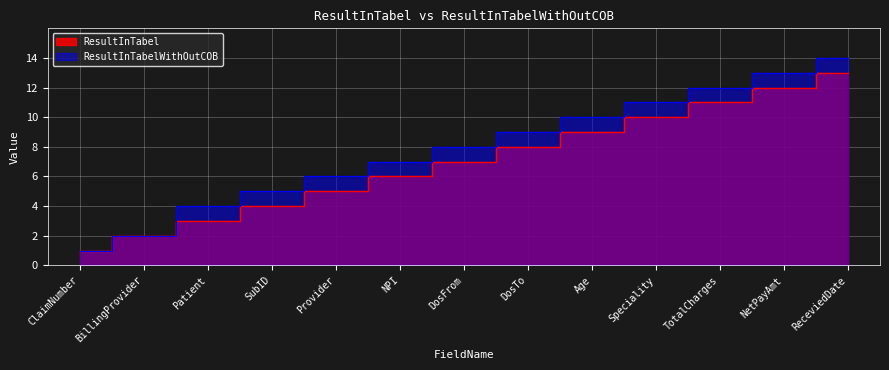

What is the value of the ResultInTabel point at the 3rd from the left?

3